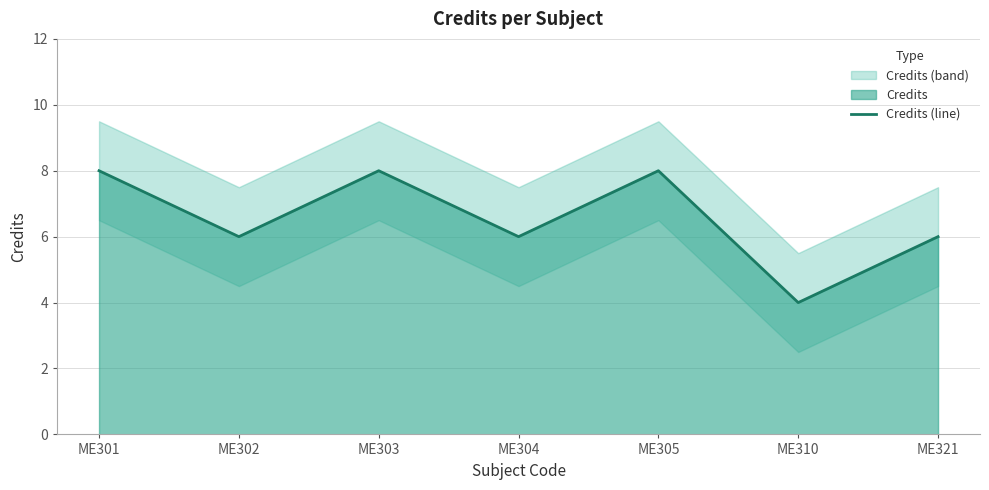

Reading right to left, extract all data points from this chart.

ME321=6	ME310=4	ME305=8	ME304=6	ME303=8	ME302=6	ME301=8